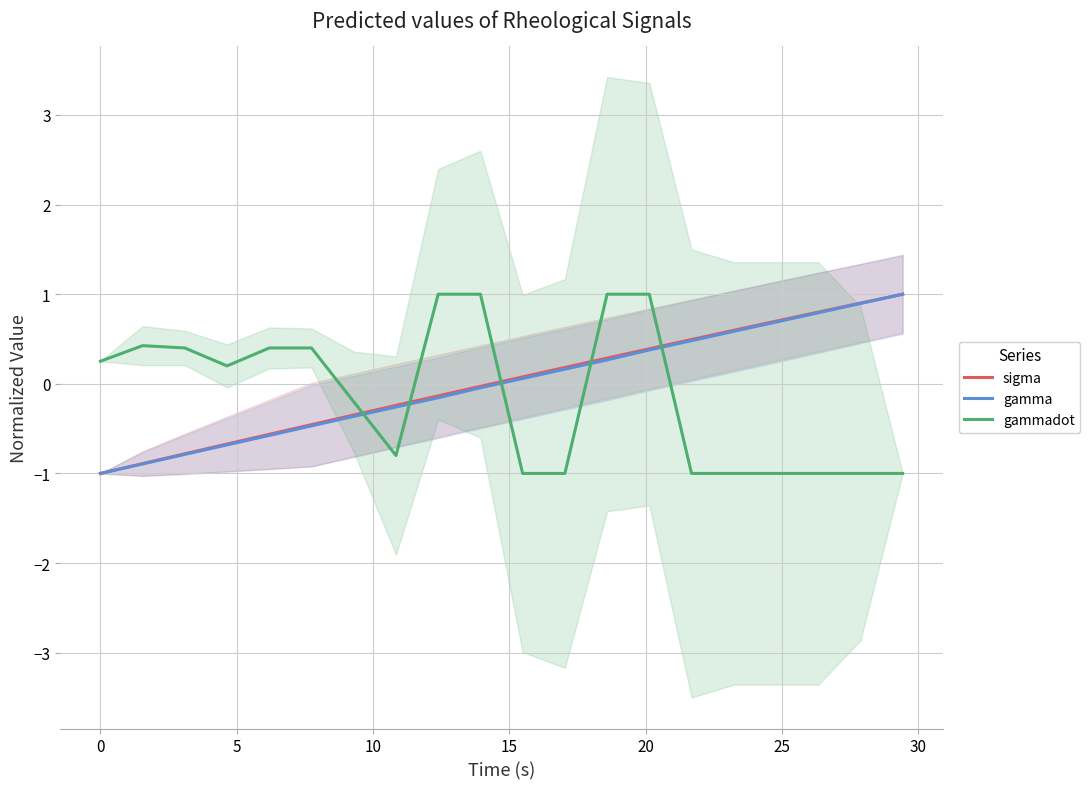

After their last crossing, which series has the higher values: gamma or gammadot?

gamma